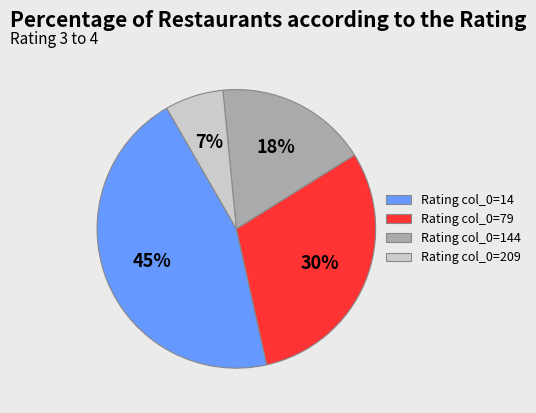

Between Rating col_0=79 and Rating col_0=209, which is larger?

Rating col_0=79